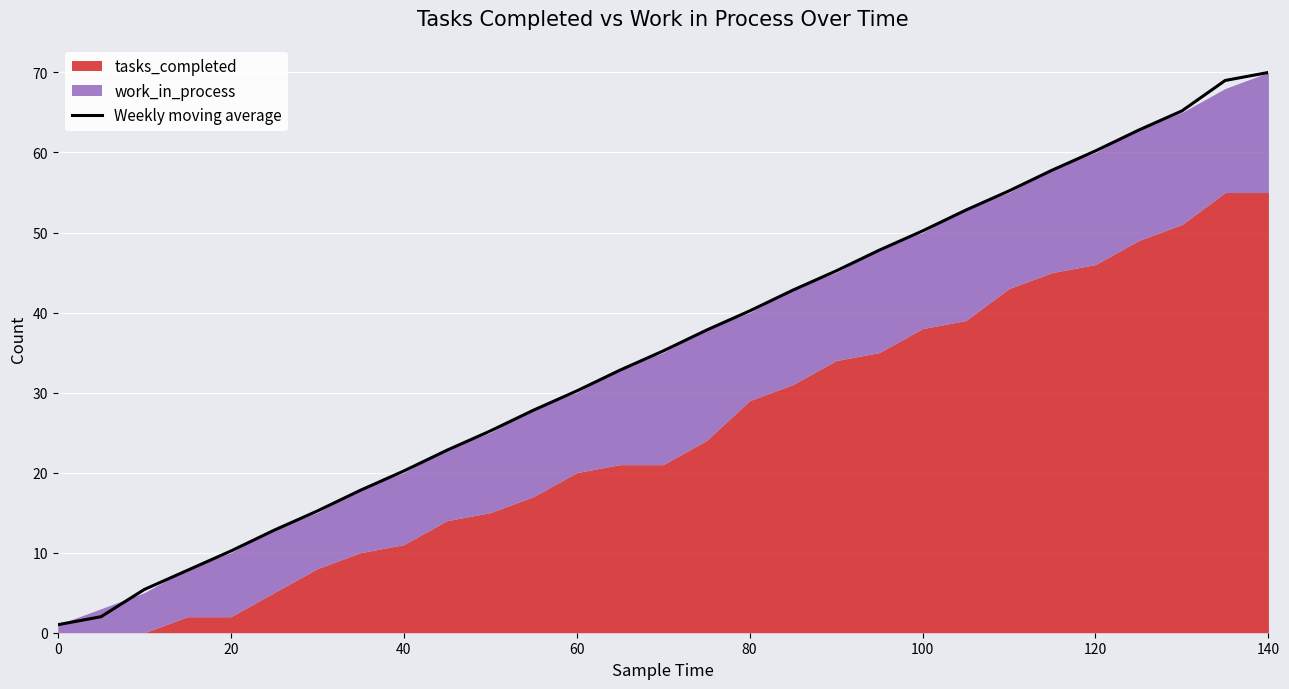

What is the maximum value for Weekly moving average?

70.0